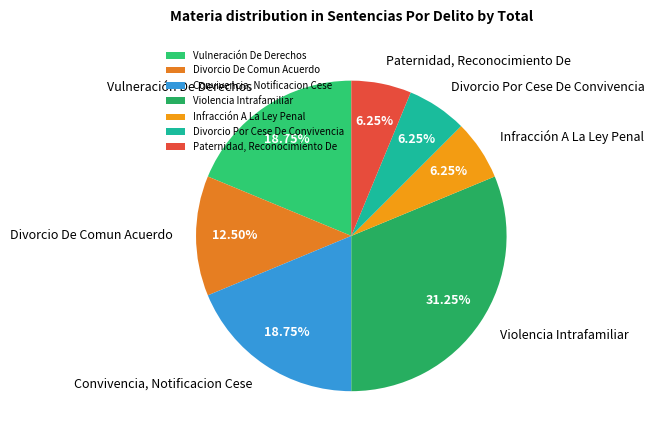

Does Violencia Intrafamiliar represent more than half of the total?

No